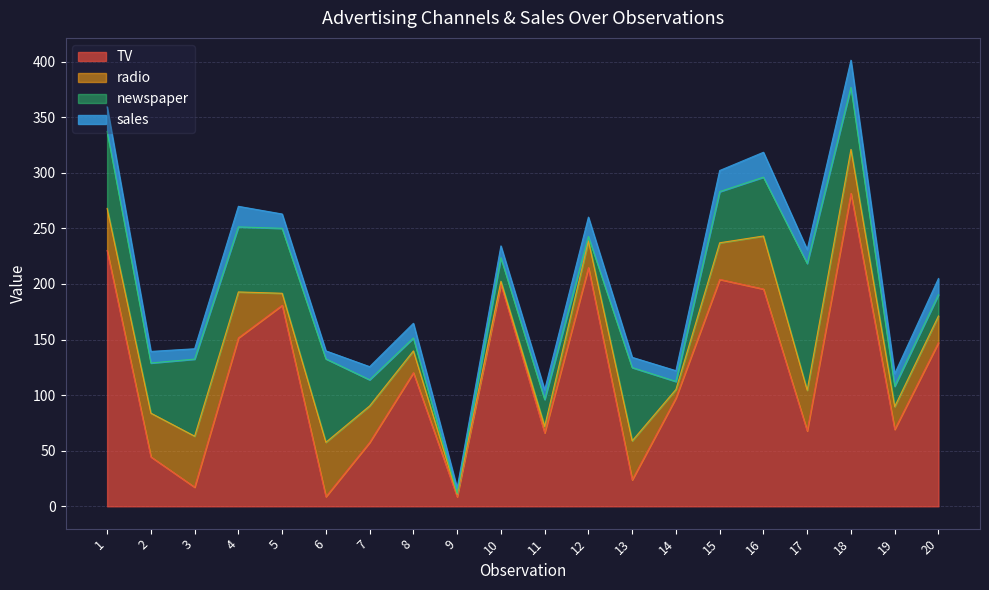

What is the difference between the highest and lowest values at 1?

208.0